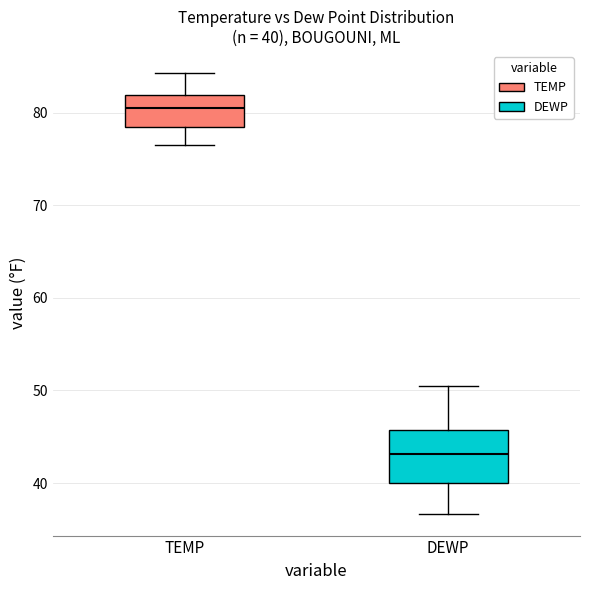

Which box has the highest median line?

TEMP